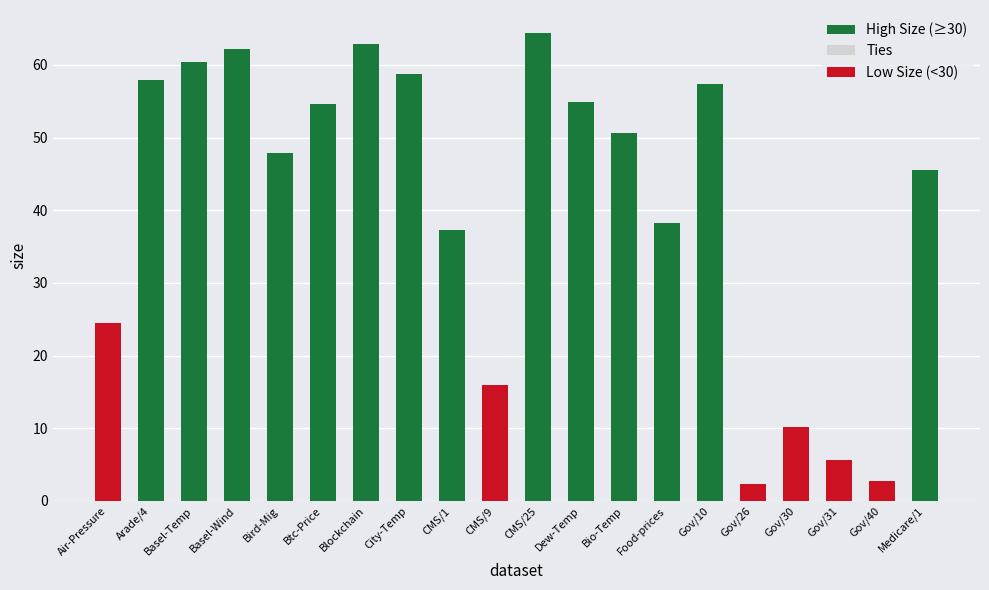

What is the value of the Low Size (<30) bar at the 18th from the left?

5.6